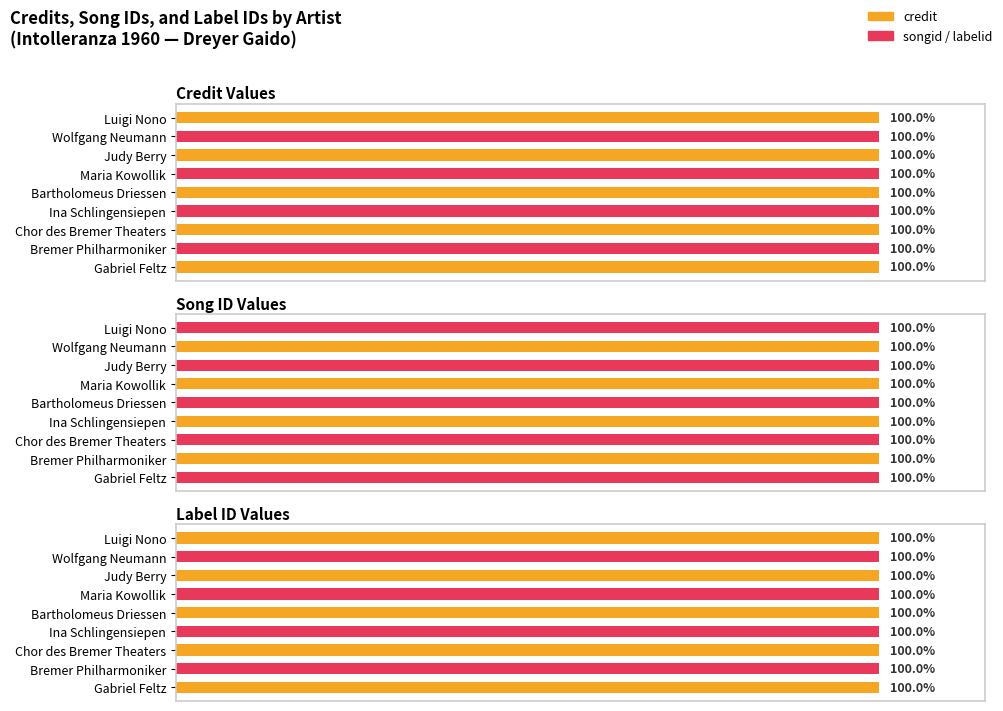

What is the sum of the labelid values at Maria Kowollik and Bartholomeus Driessen?

144480